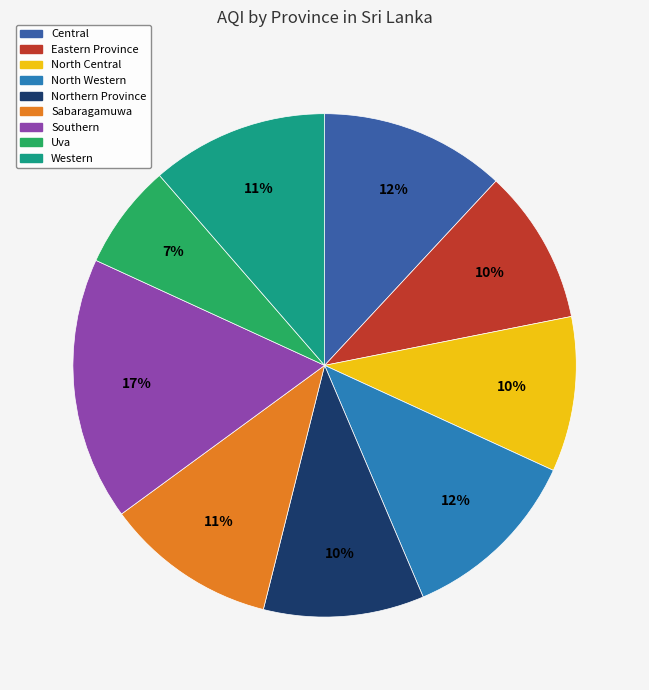

Approximately how many times larger is the value at Southern compared to Central?

1.4